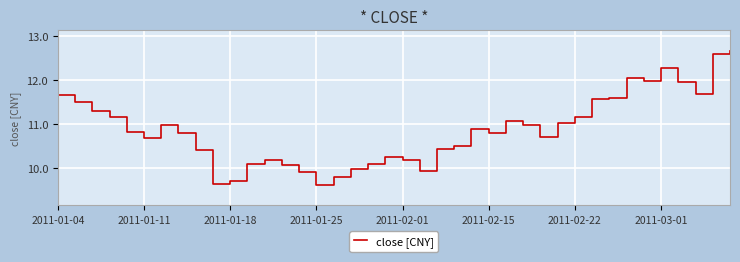

What is the difference between the maximum and minimum values?

3.1